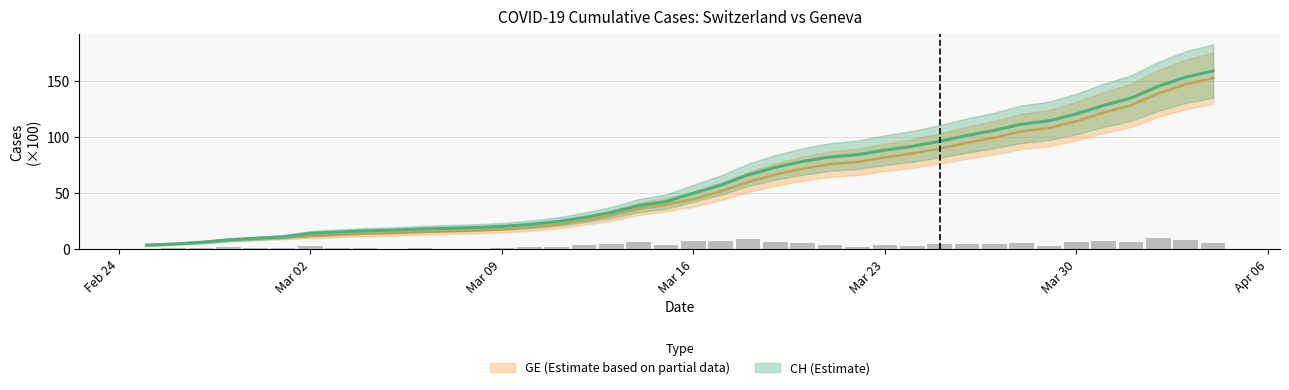

What is the difference between the maximum and minimum values in the GE series?

149.1